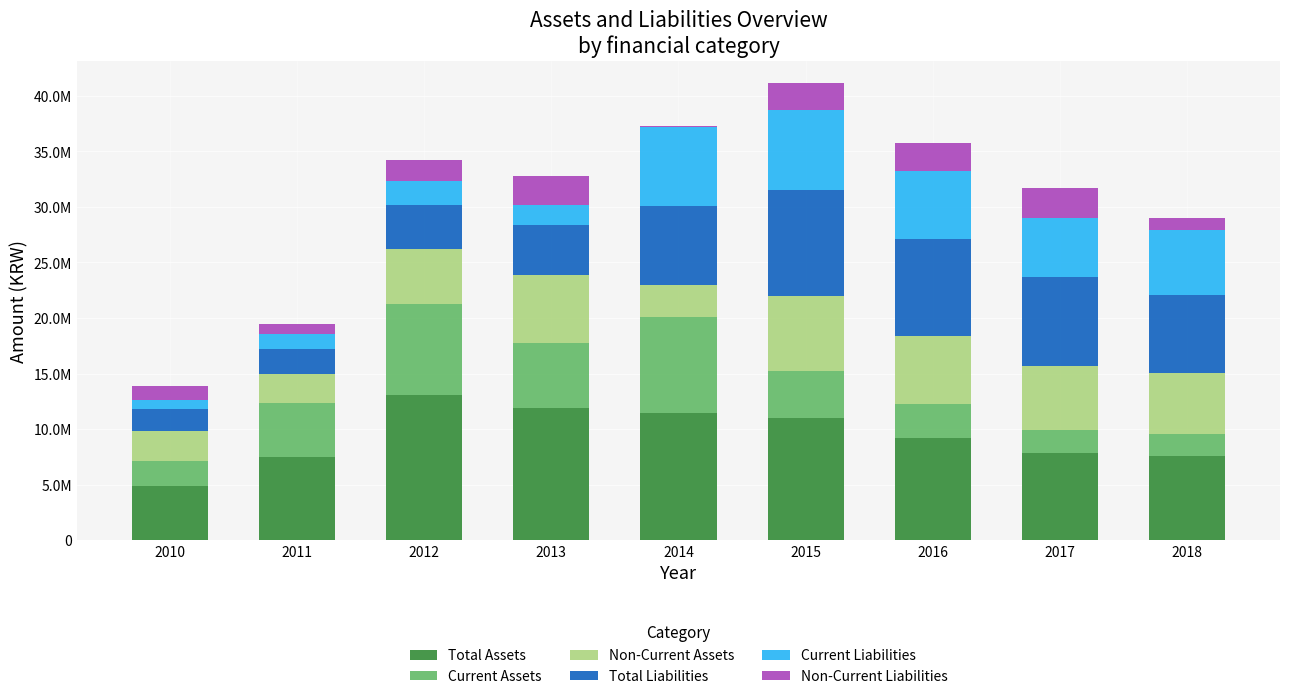

The Total Liabilities series shows 1769460 at 2012. True or false?

False